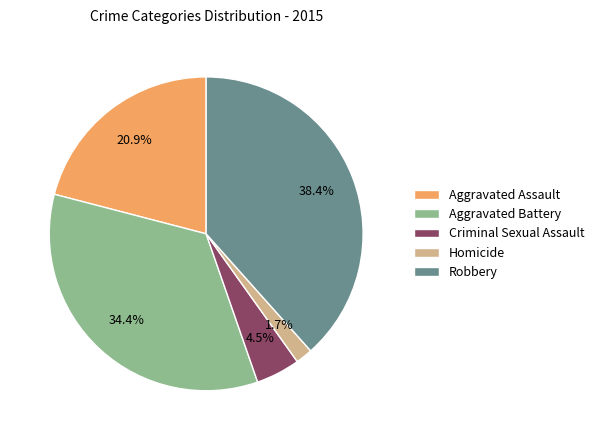

To the nearest percent, what portion does Aggravated Assault represent?

21%